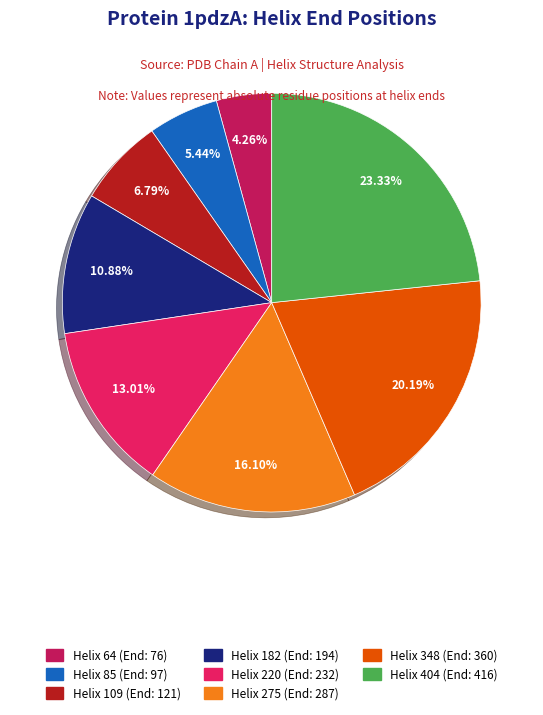

To the nearest percent, what portion does Helix 275 represent?

16%